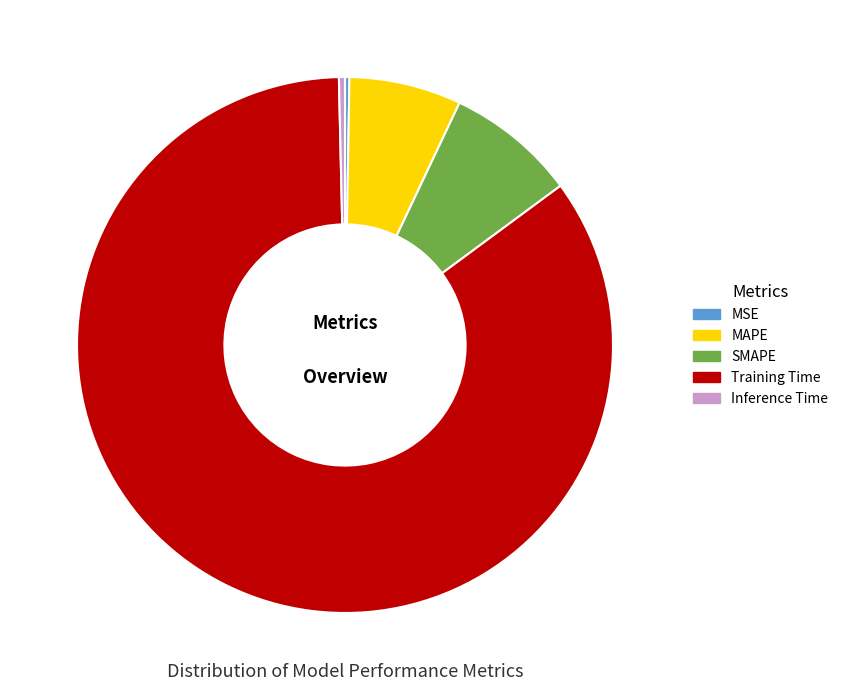

Is it true that Training Time is 85% of the pie?

True